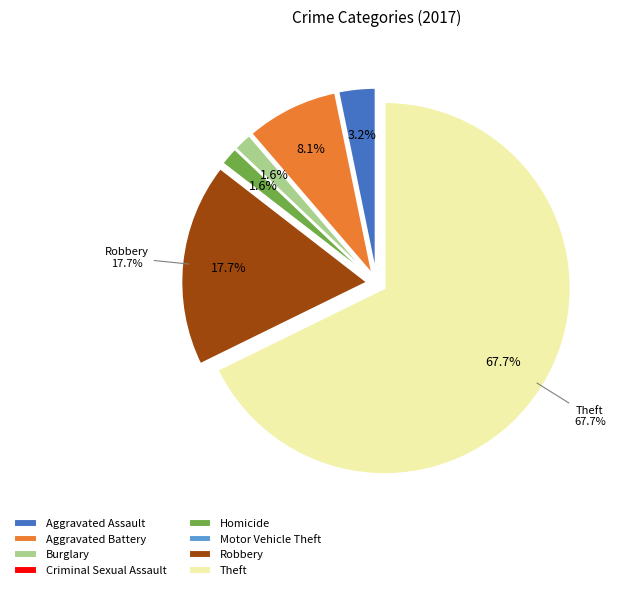

What is the majority slice?

Theft